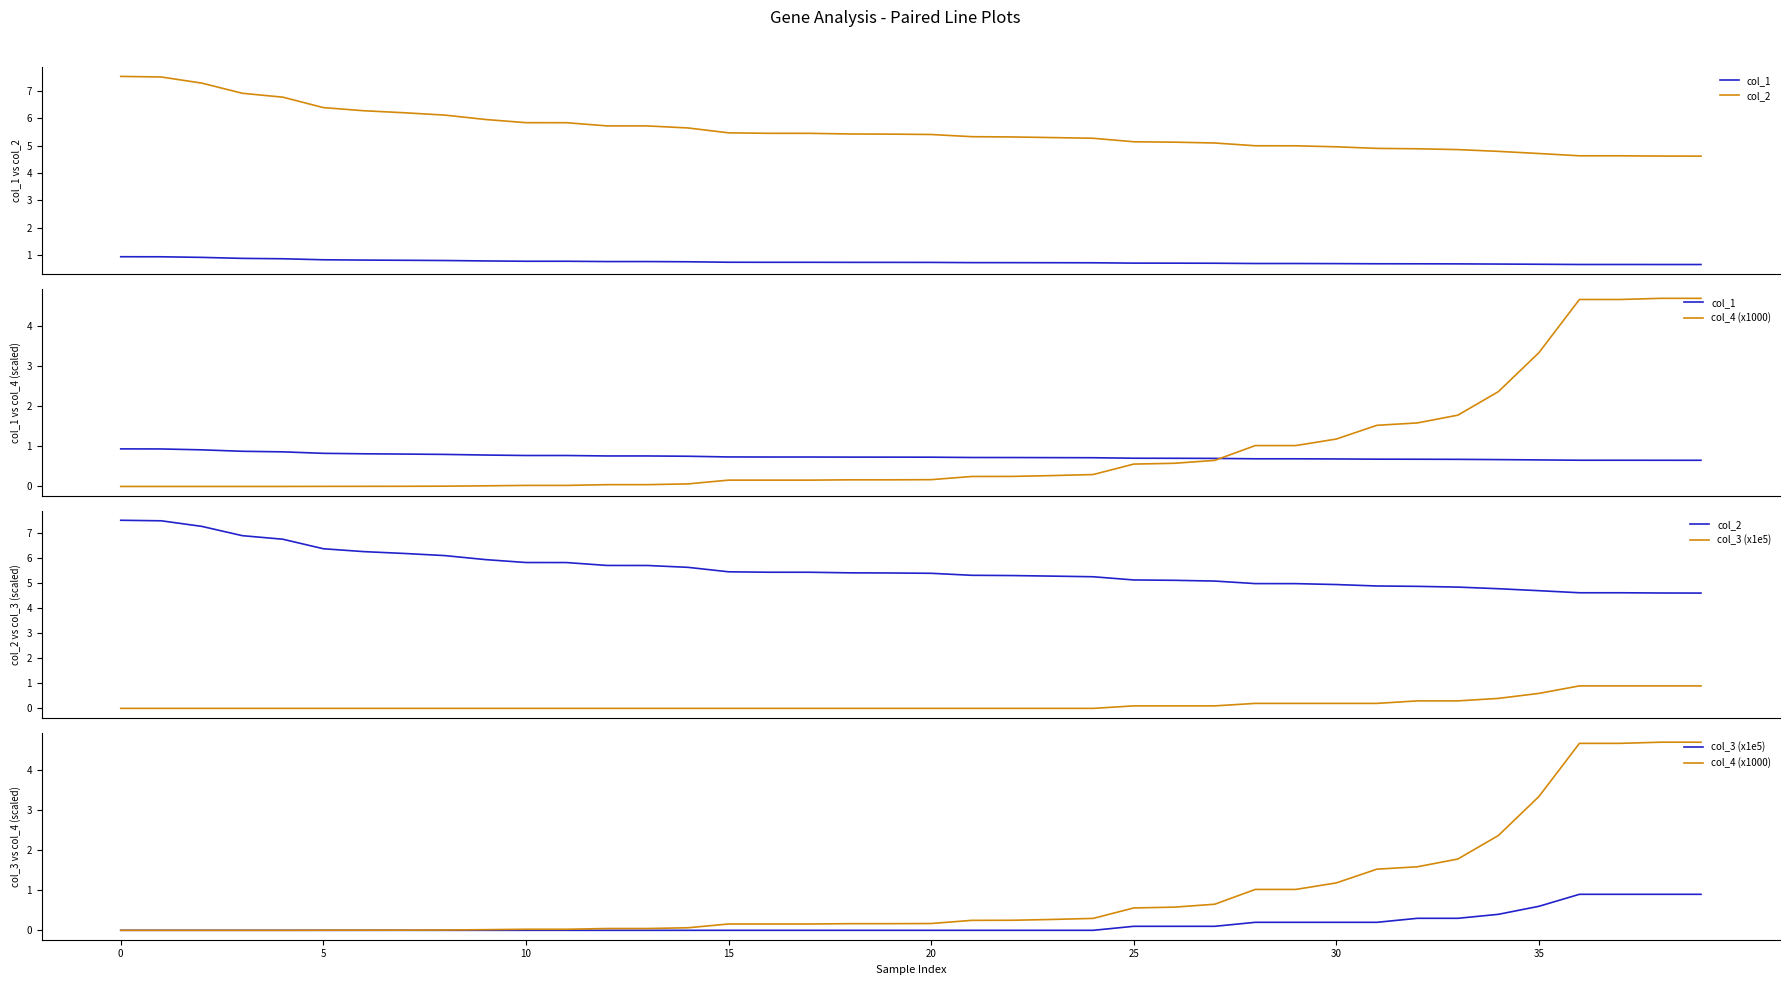

What is the label of the 15th point from the right?

25